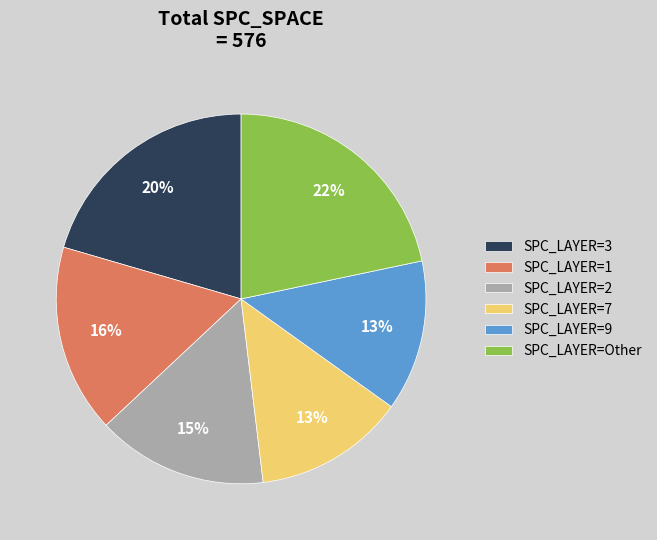

How many slices are in this pie chart?

6